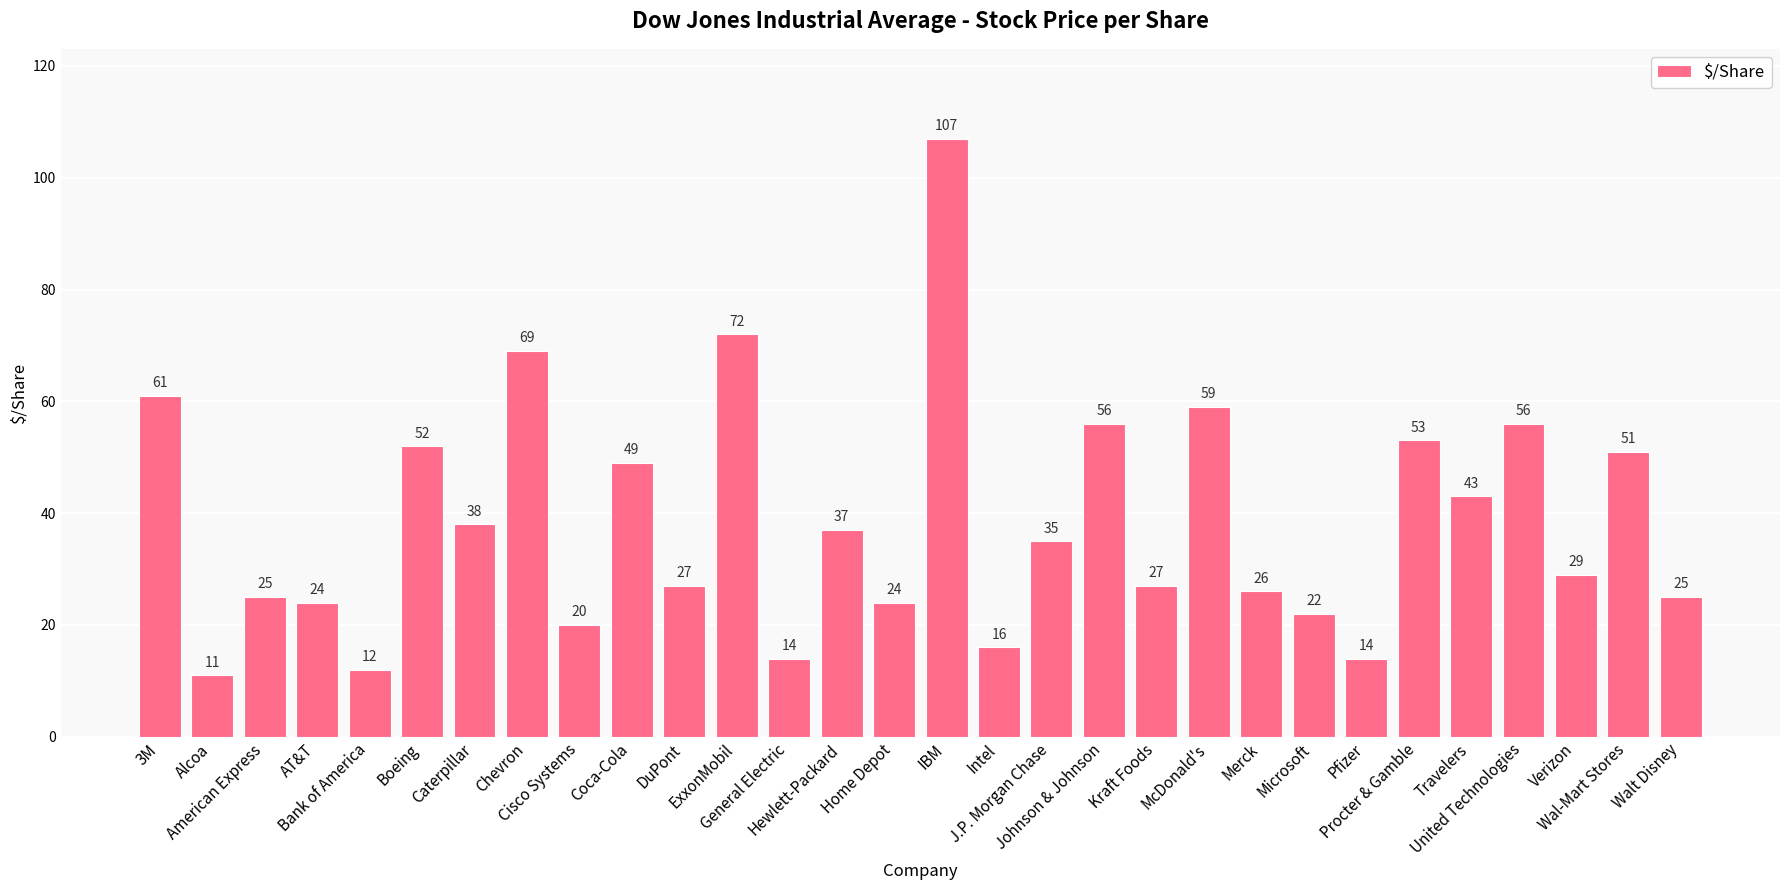

Reading left to right, extract all data points from this chart.

61	11	25	24	12	52	38	69	20	49	27	72	14	37	24	107	16	35	56	27	59	26	22	14	53	43	56	29	51	25